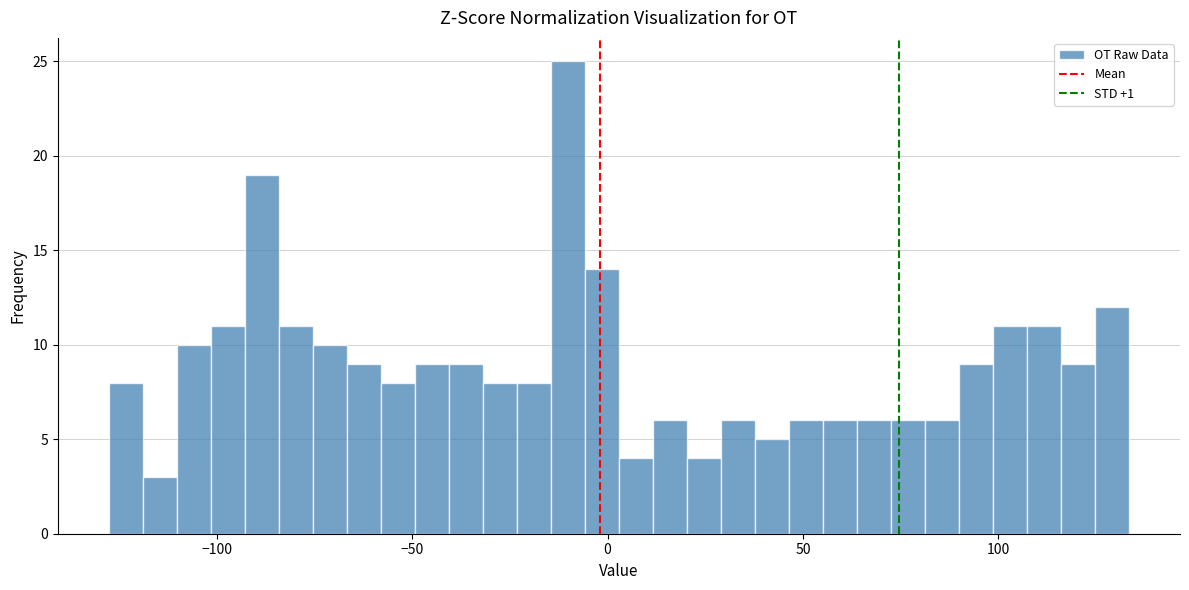

Around what value on the x-axis is the tallest bar? Give the approximate position of its centre, as read against the axis.

-10